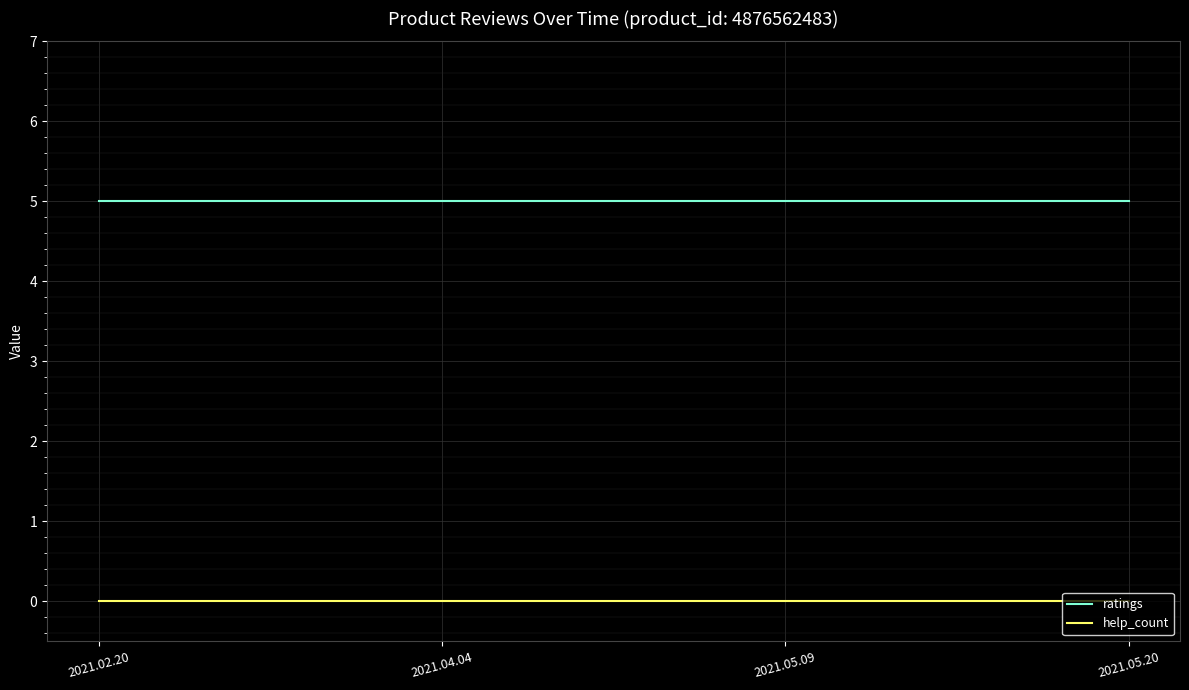

True or false: ratings and help_count cross at least once.

False